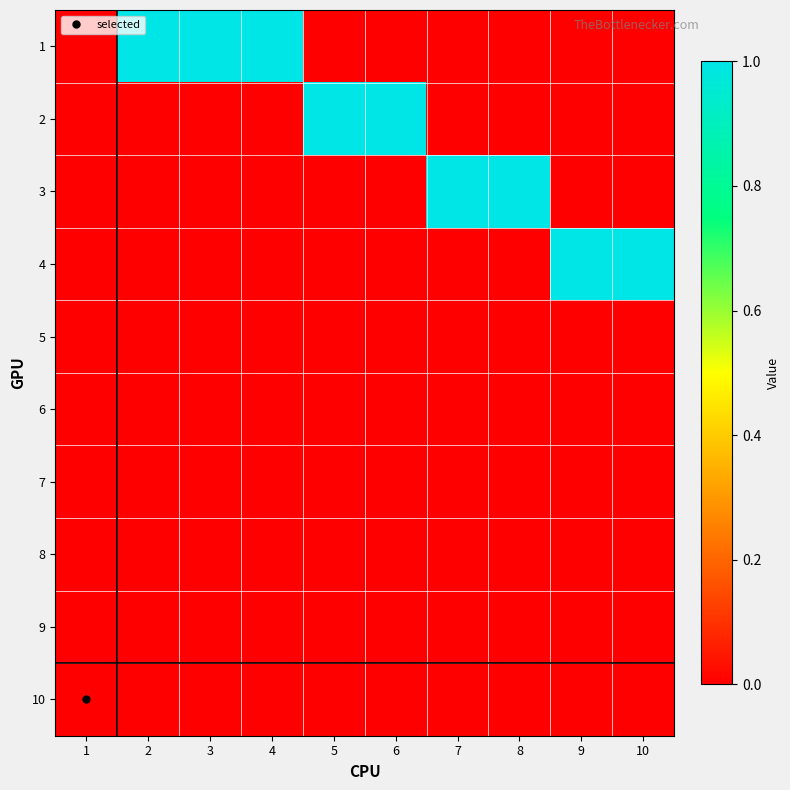

What is the spread (max minus min) of values at 7?

1